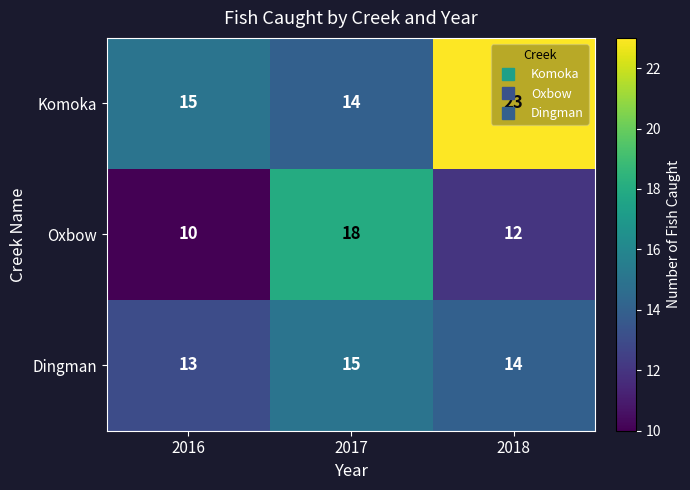

Which series has the largest total across all categories?

Komoka